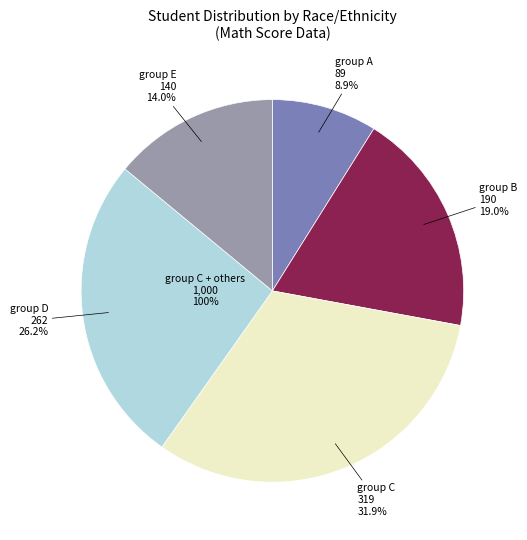

Does group A account for over 50% of the chart?

No